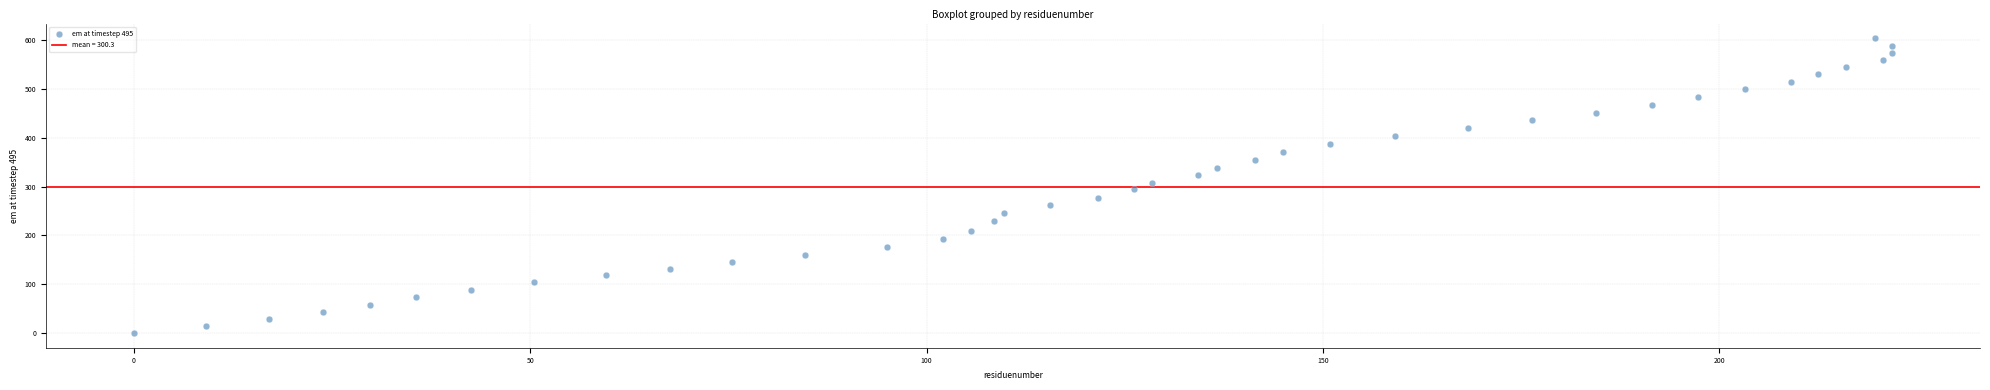

What is the range of Y values (max minus min)?

604.1